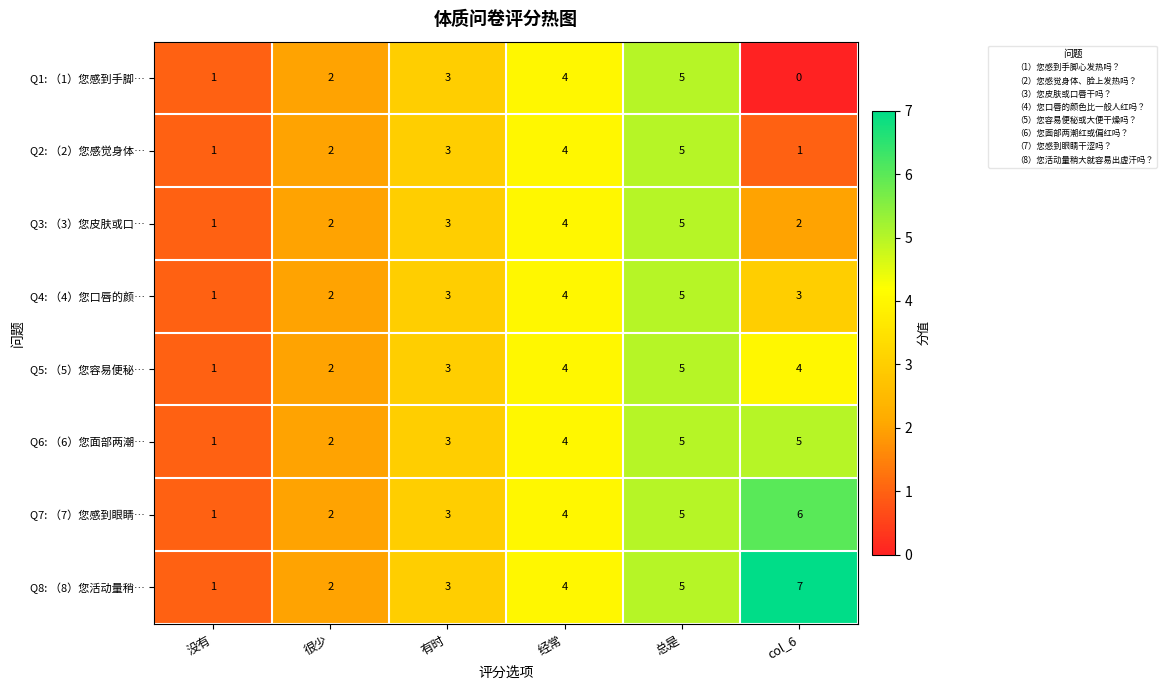

The value of Q1: （1）您感到手脚… at 没有 is 2. True or false?

False